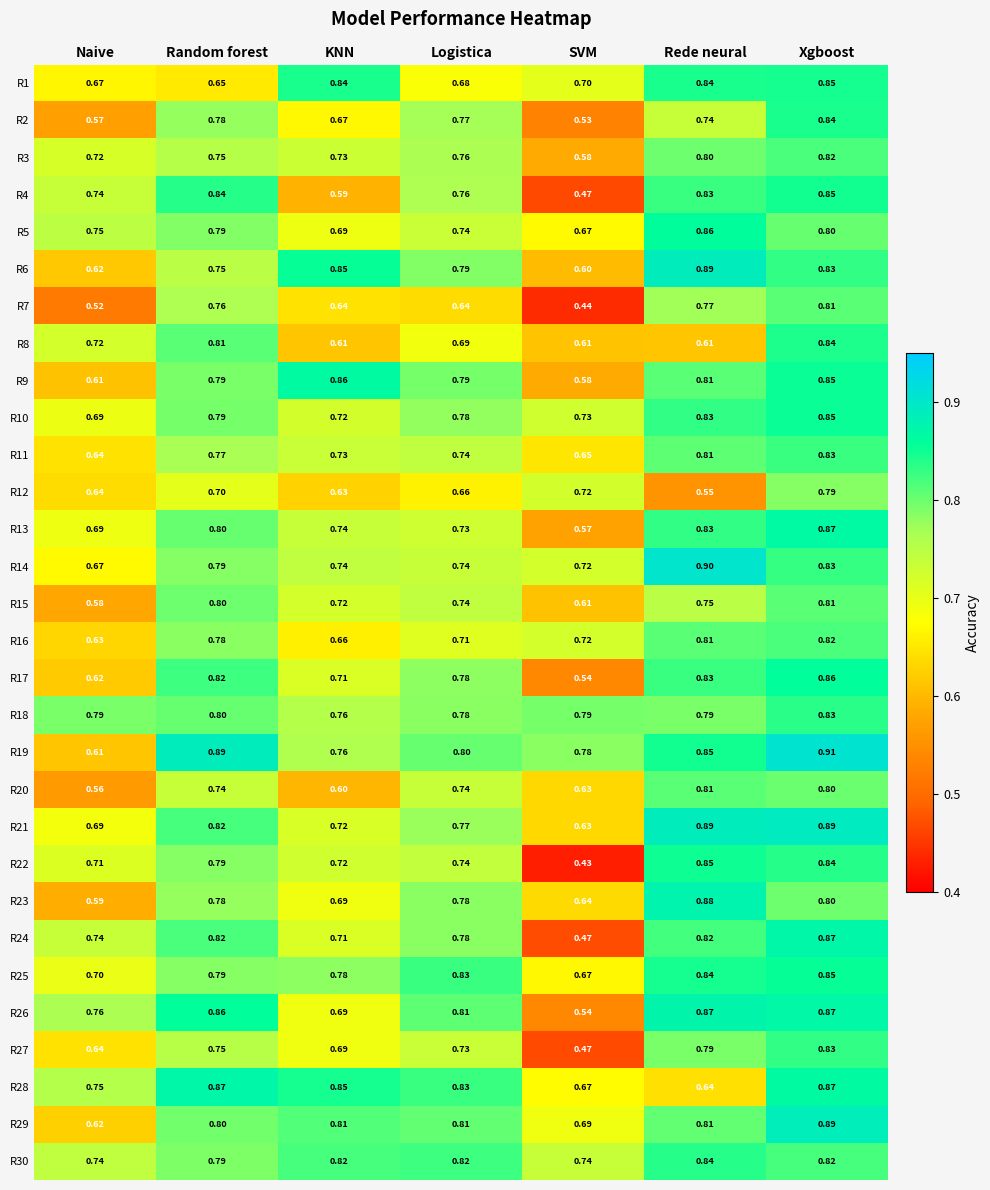

At which label is R10 closest to 0?

Naive